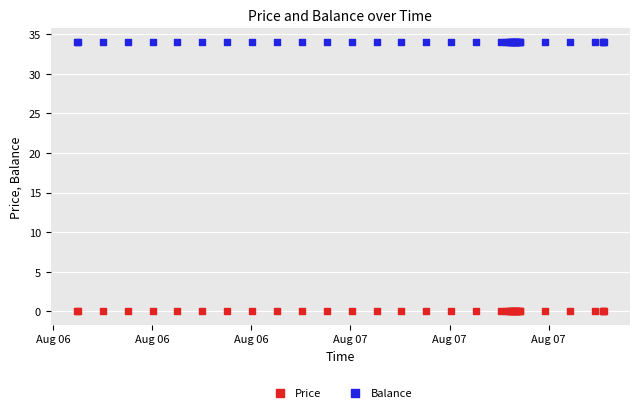

Which series reaches the maximum Y coordinate?

Balance